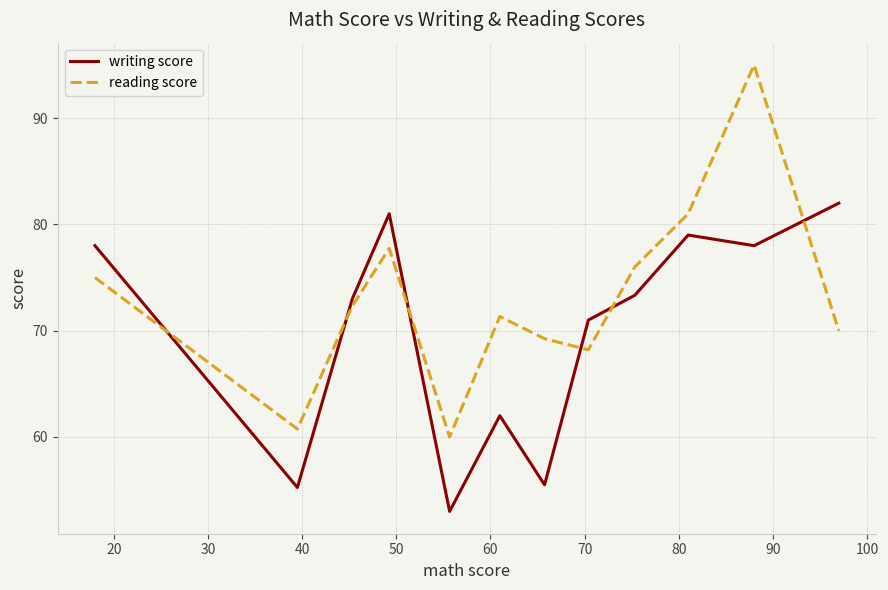

Which series has the largest total across all categories?

reading score